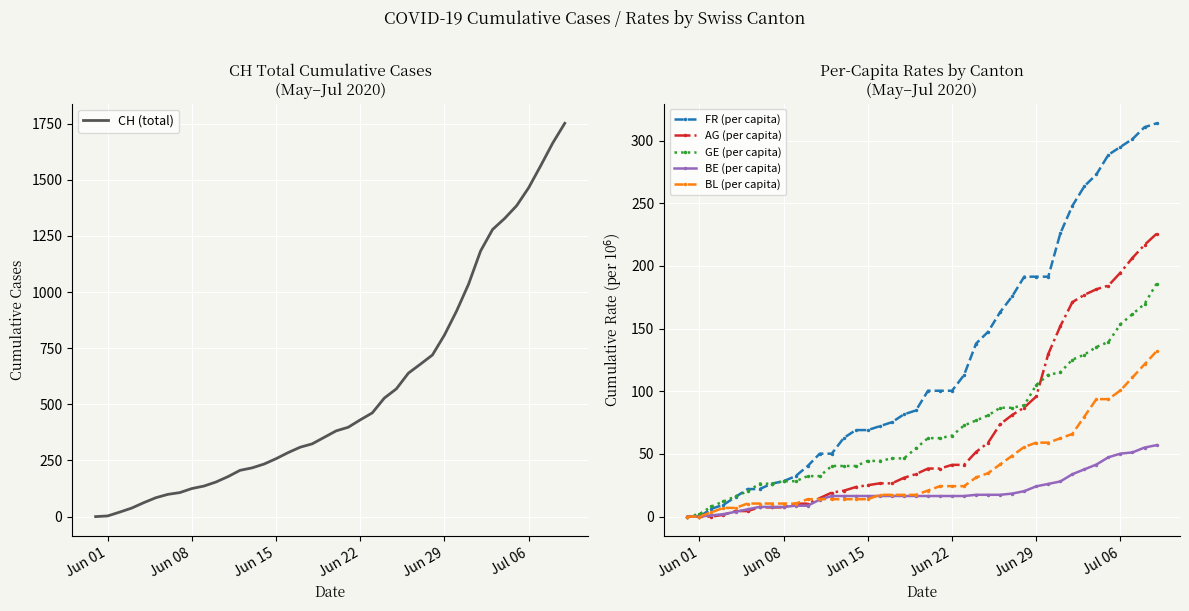

True or false: BL (per capita) and AG (per capita) intersect in this chart.

True